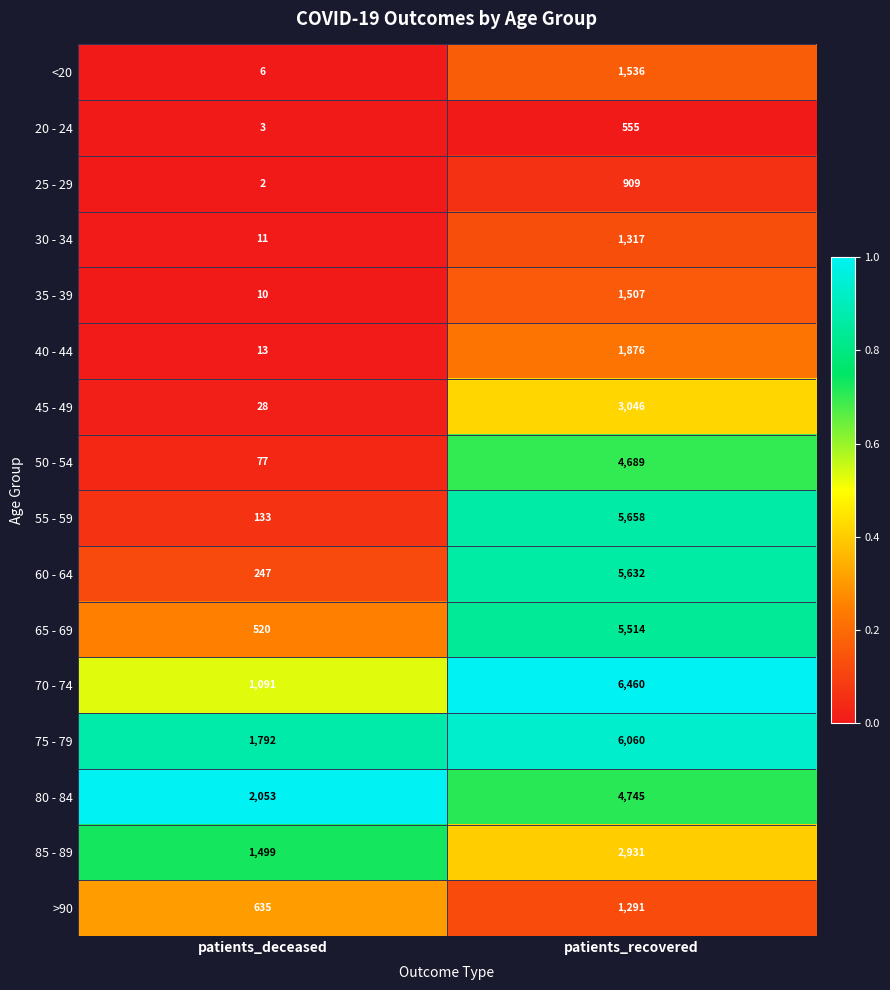

Which series has the widest spread of values?

55 - 59